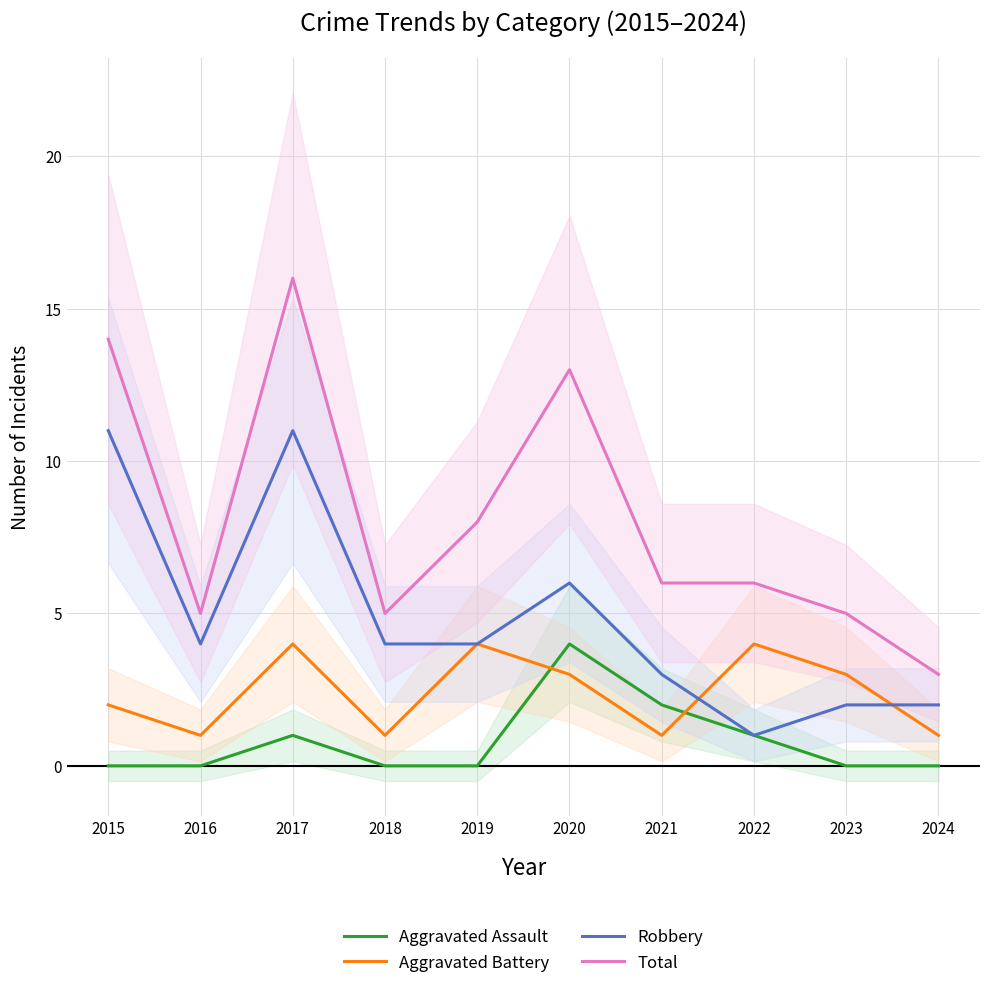

Is it true that Total equals 19 at 2015?

False